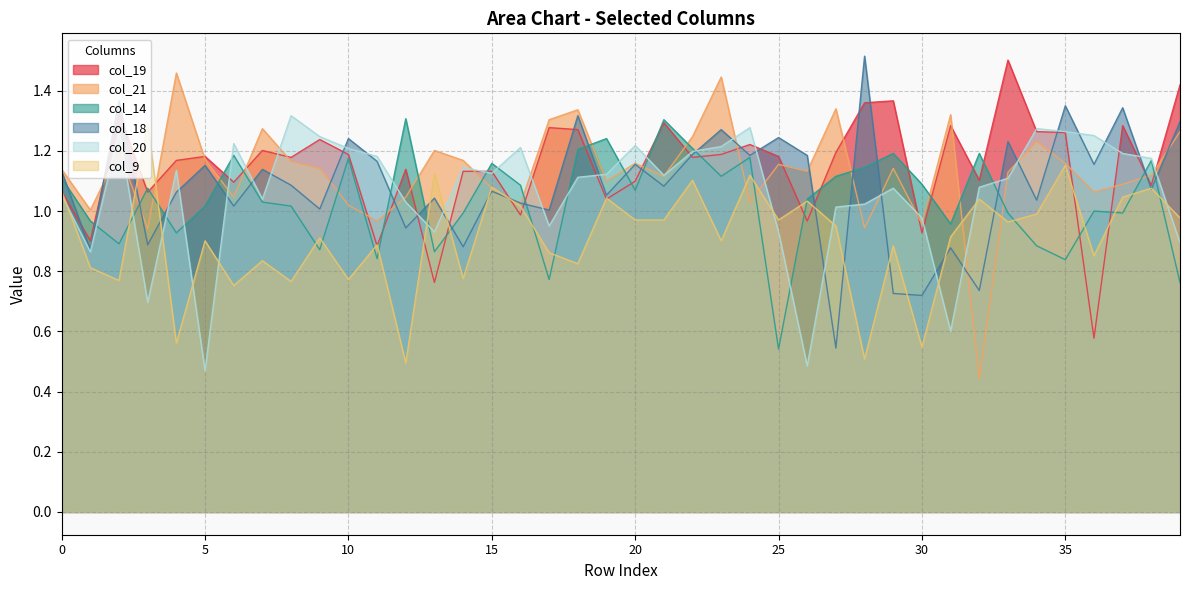

How many values in the col_20 series exceed 1?

30